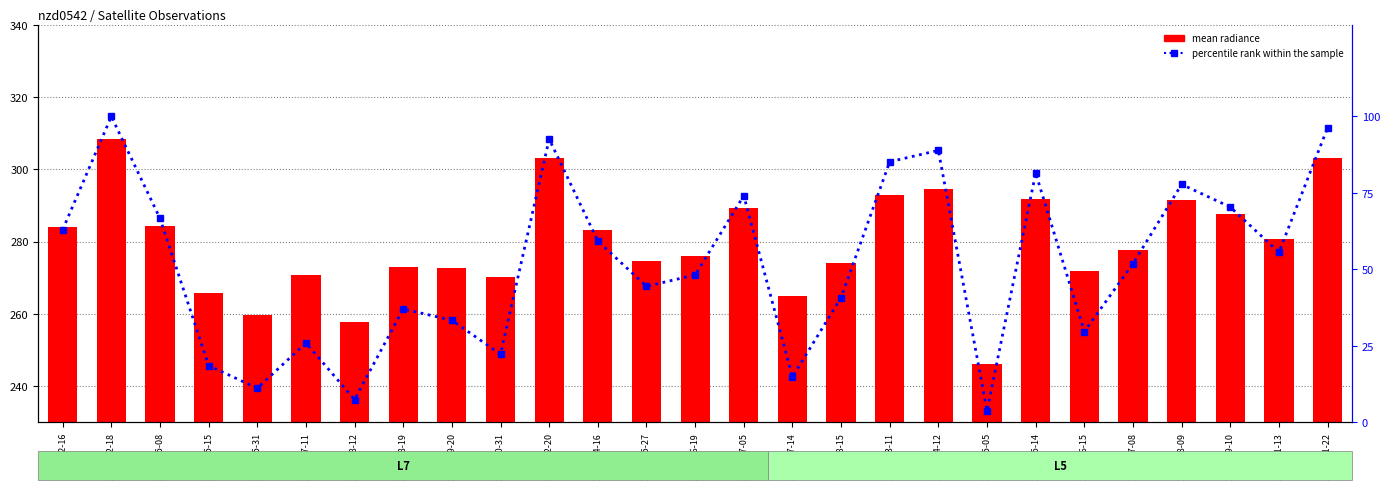

How many values in the mean radiance series exceed 277?

14